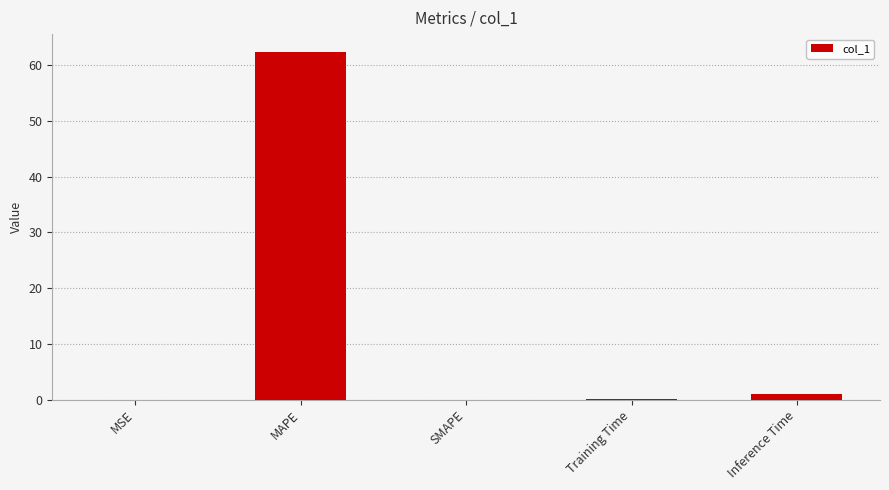

Is it true that the value at SMAPE is 22.4?

False